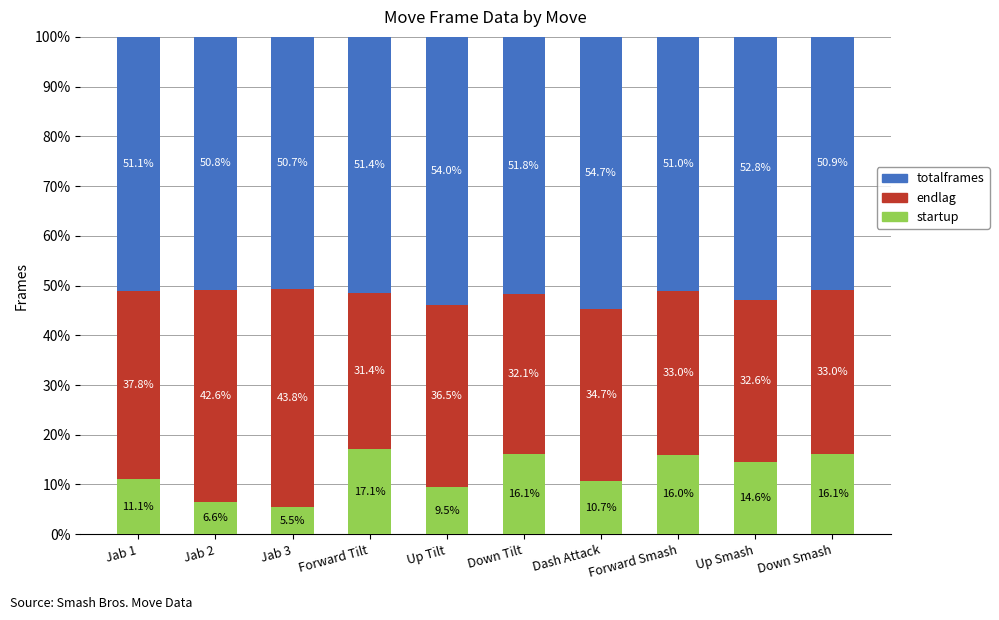

What is the difference between the second highest and minimum values in the startup series?

10.6